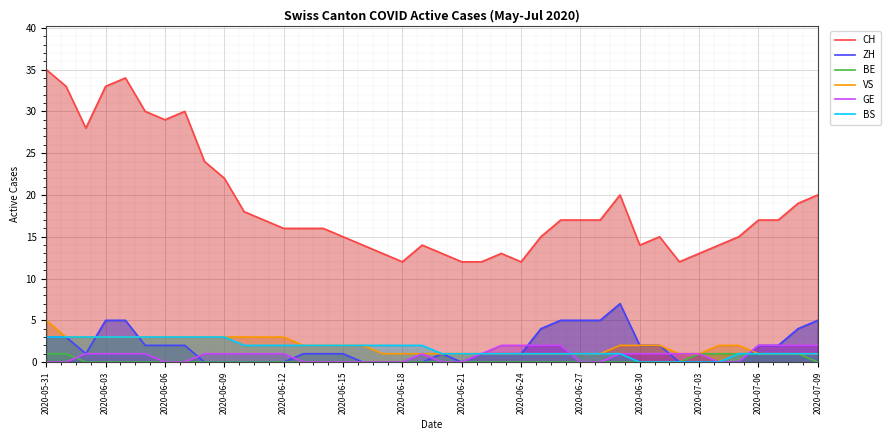

Is it true that VS equals 3 at 2020-06-12?

True